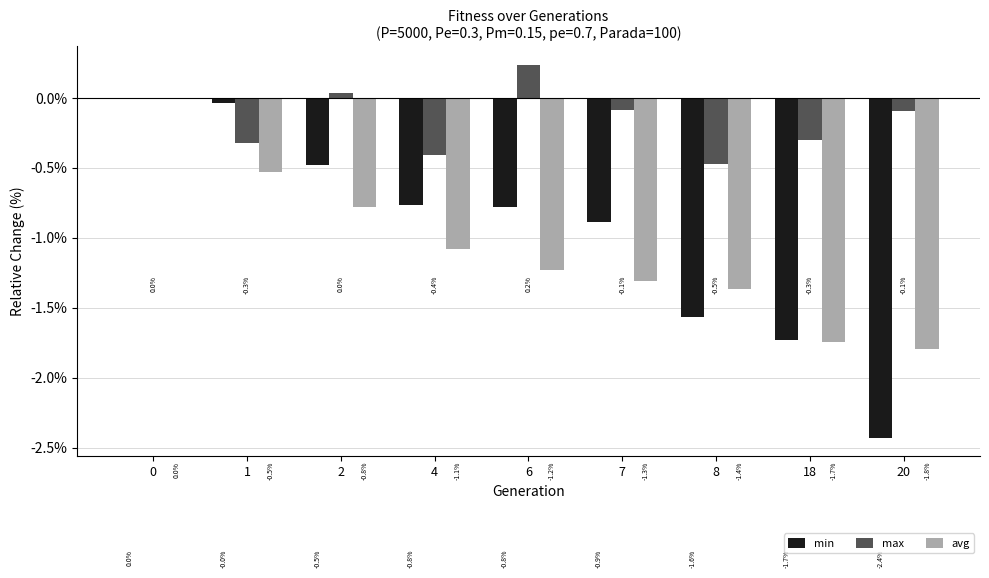

Which category has the highest value across all series?

6